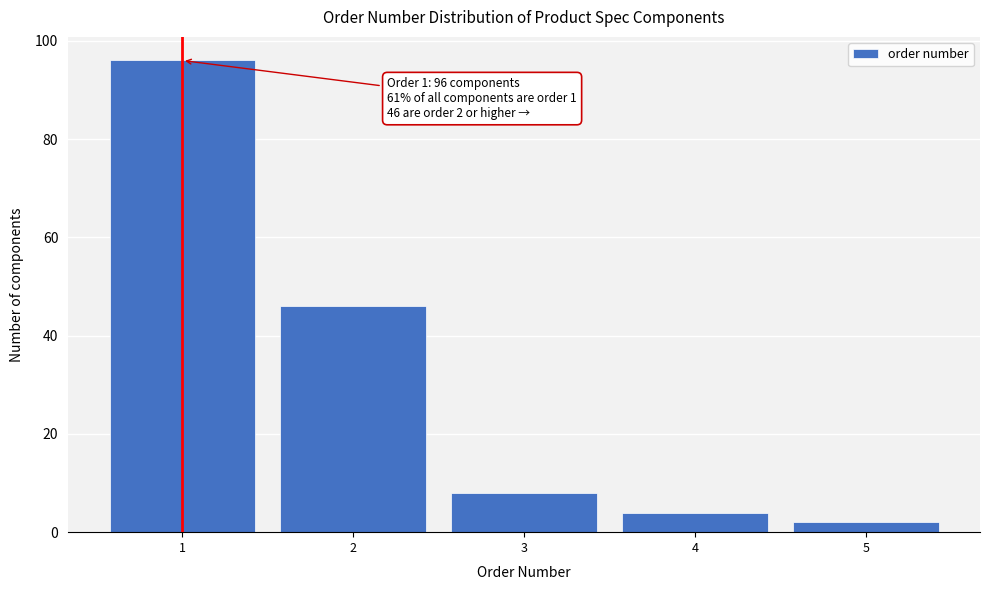

Reading right to left, extract all data points from this chart.

2	4	8	46	96